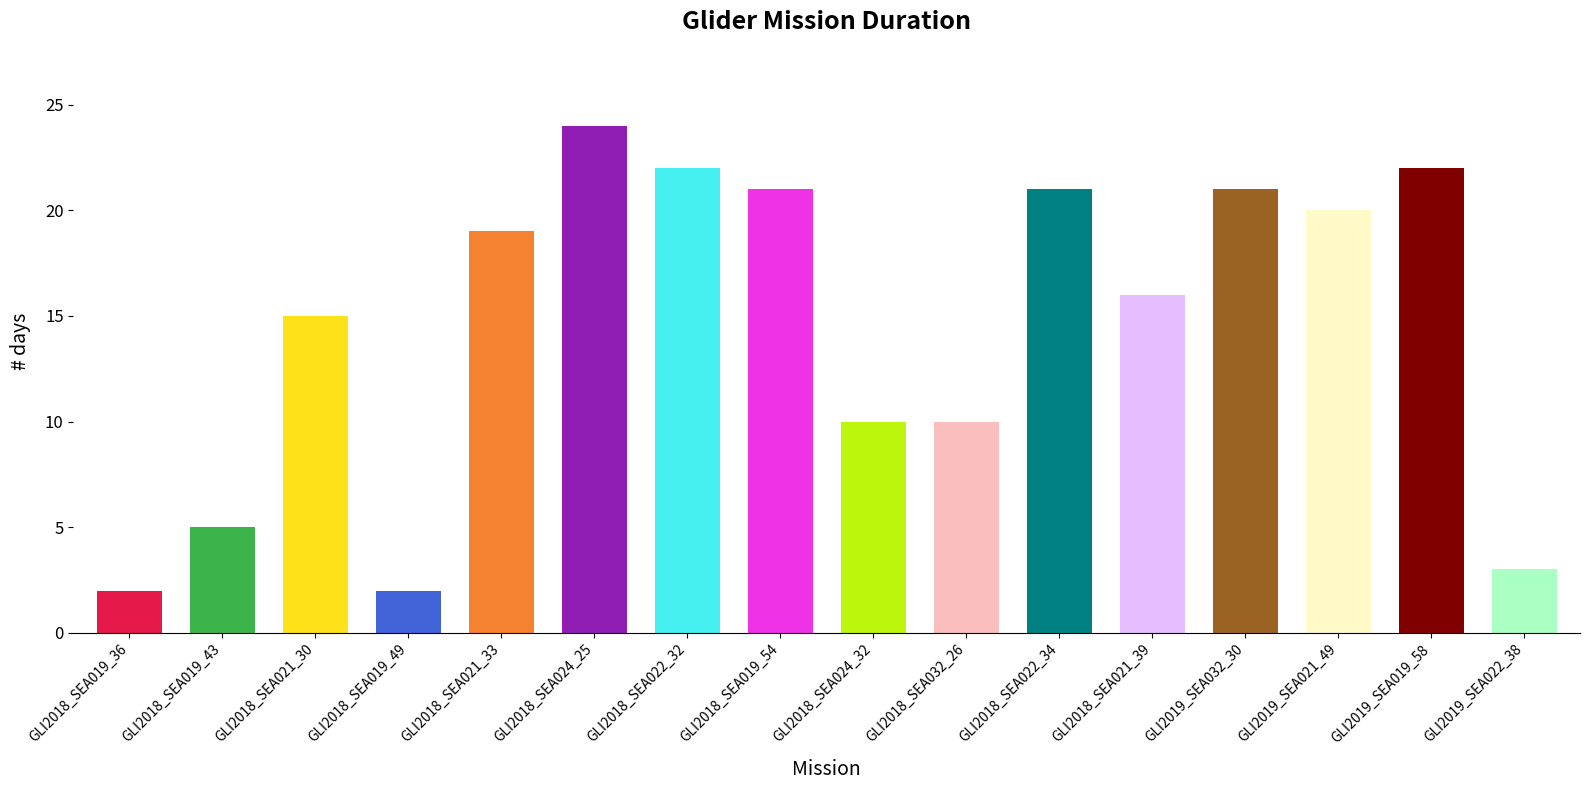

Are the bars grouped side by side (vs. stacked)?

No